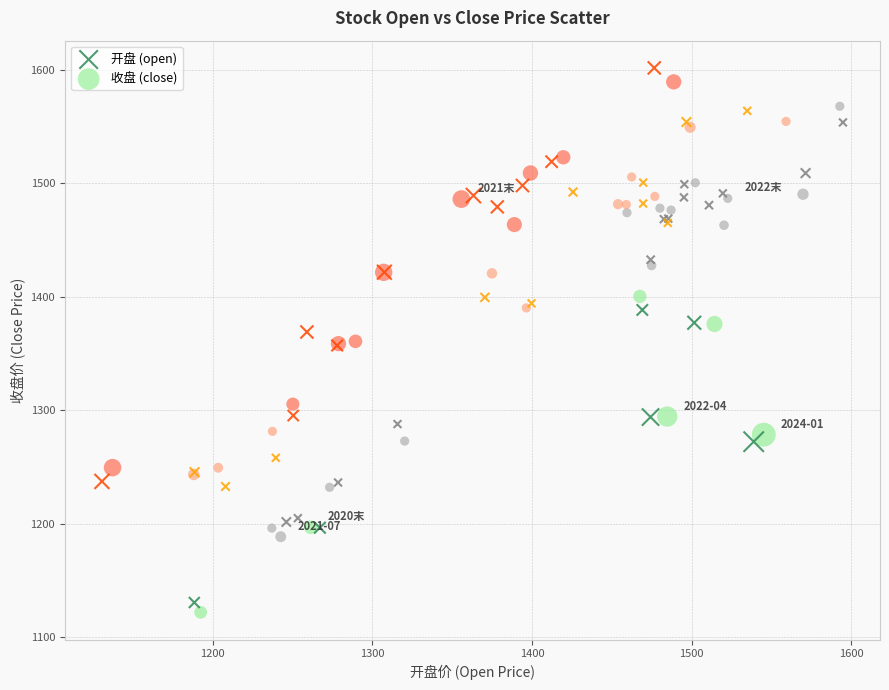

What are all the series names shown in the legend?

开盘 (open), 收盘 (close)